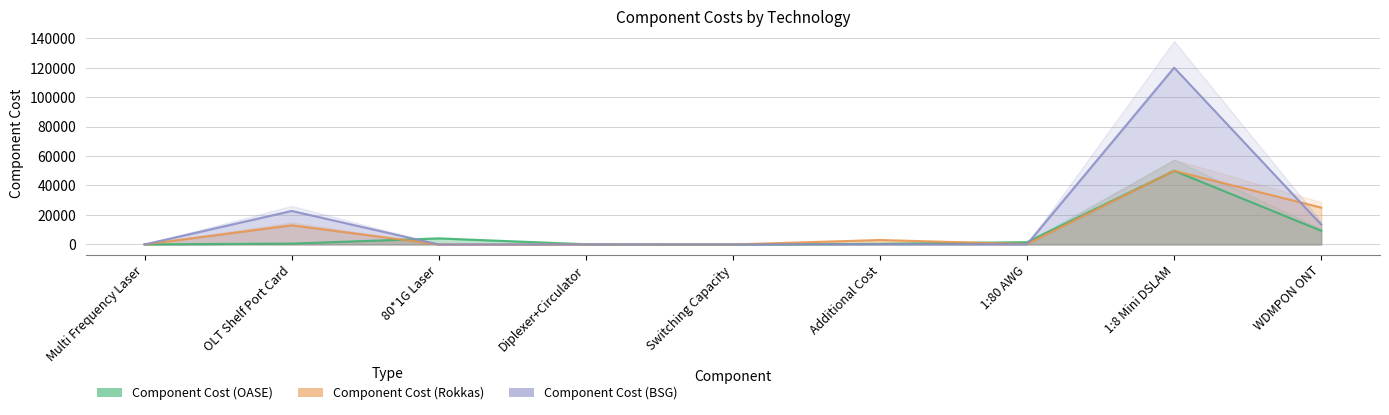

At which label does Component Cost (BSG) reach its peak?

1:8 Mini DSLAM